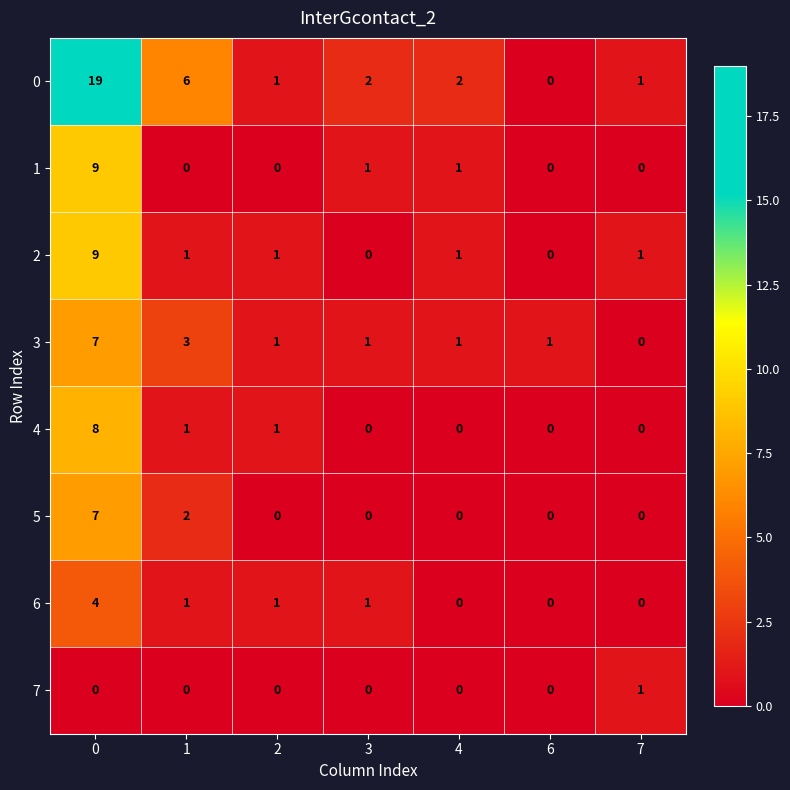

True or false: 3 has a value of 7 at 0.

True